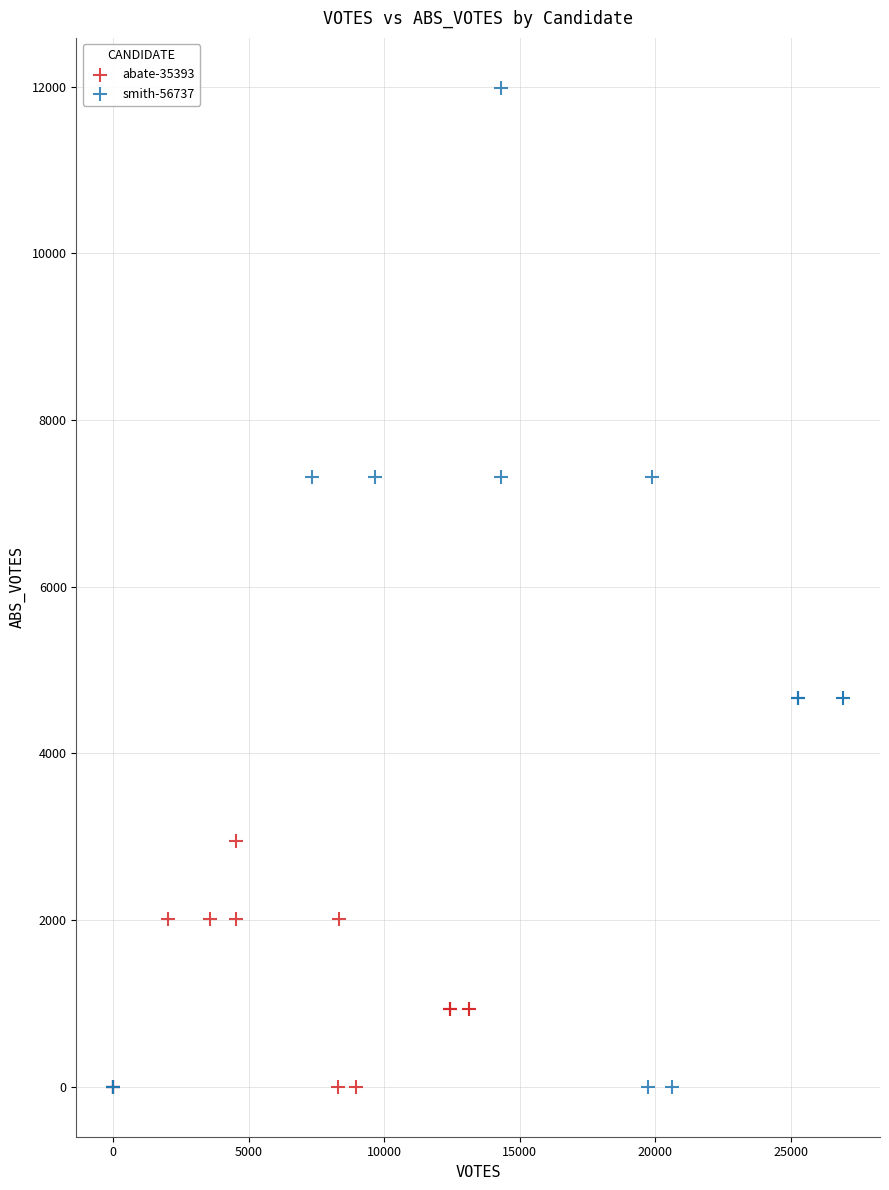

What are all the series names shown in the legend?

abate-35393, smith-56737